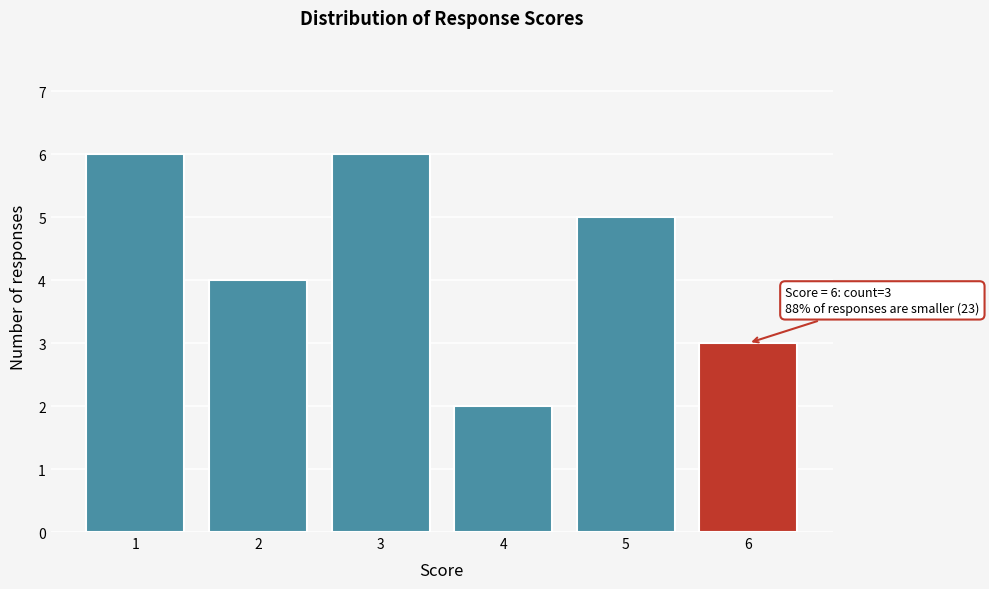

Reading right to left, list all the values displayed in this chart.

3	5	2	6	4	6